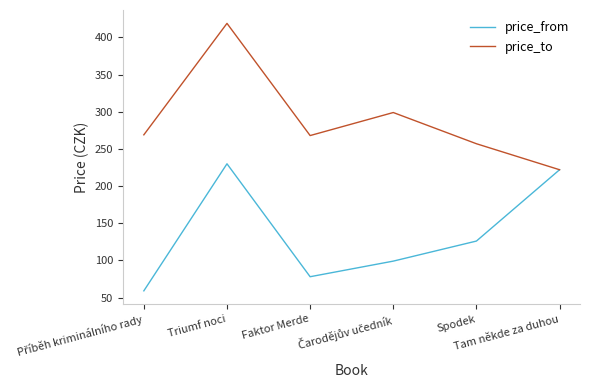

What is the total value across all series at Faktor Merde?

346